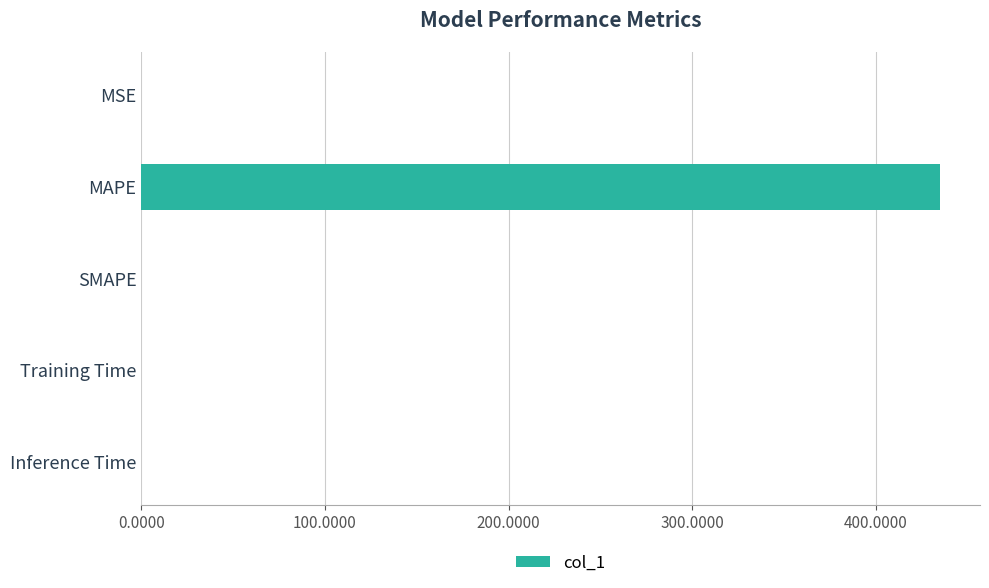

Are the bars horizontal?

Yes